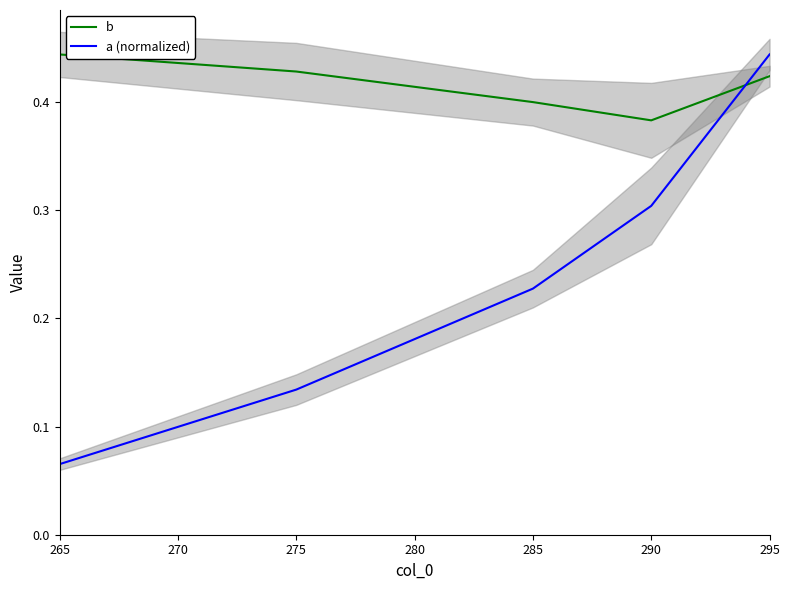

What are all the series names shown in the legend?

b, a (normalized)